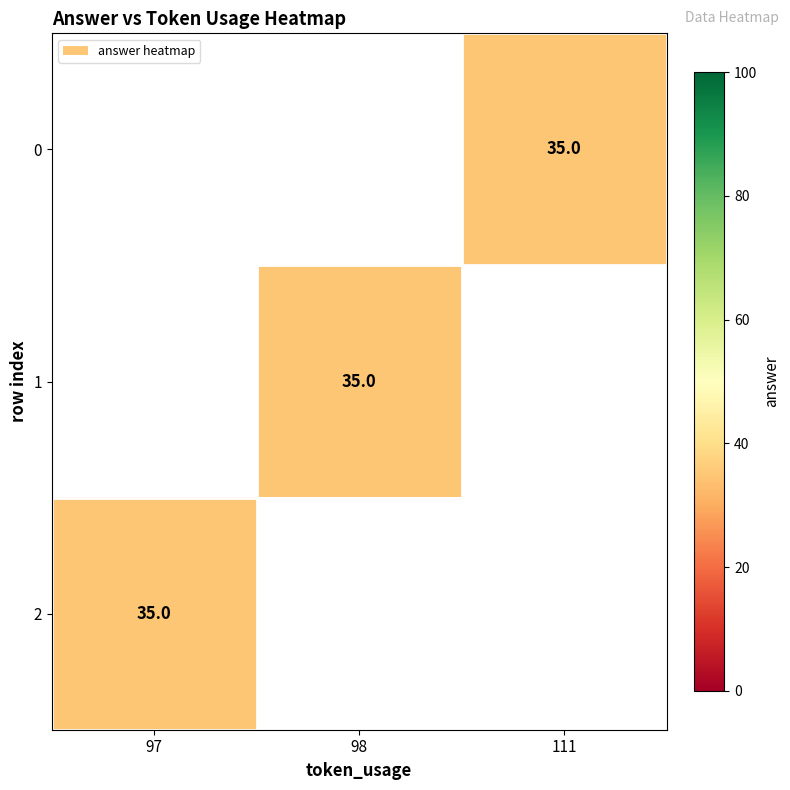

What is the maximum value shown in the chart?

35.0